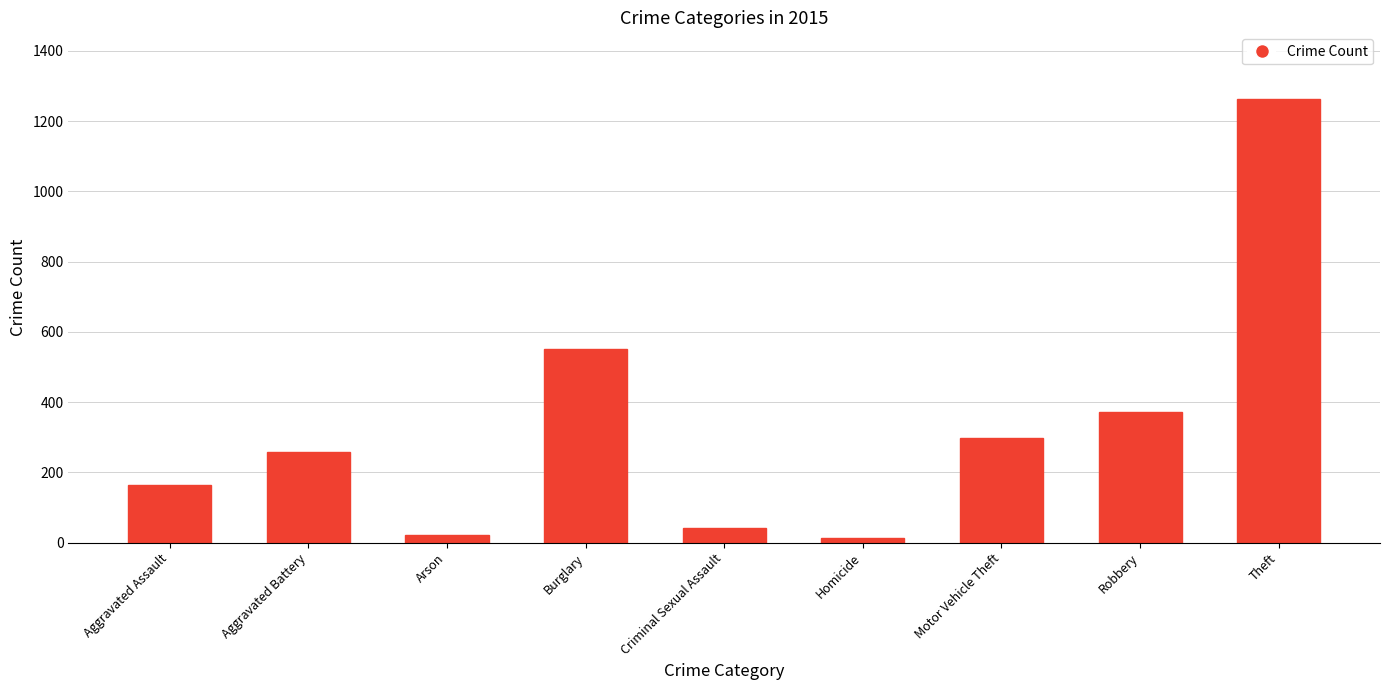

True or false: the data shows 22 at Arson.

True